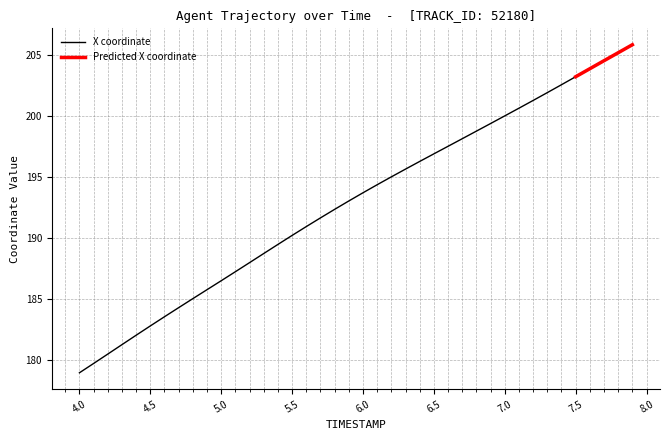

What is the sum of all values?

7716.2